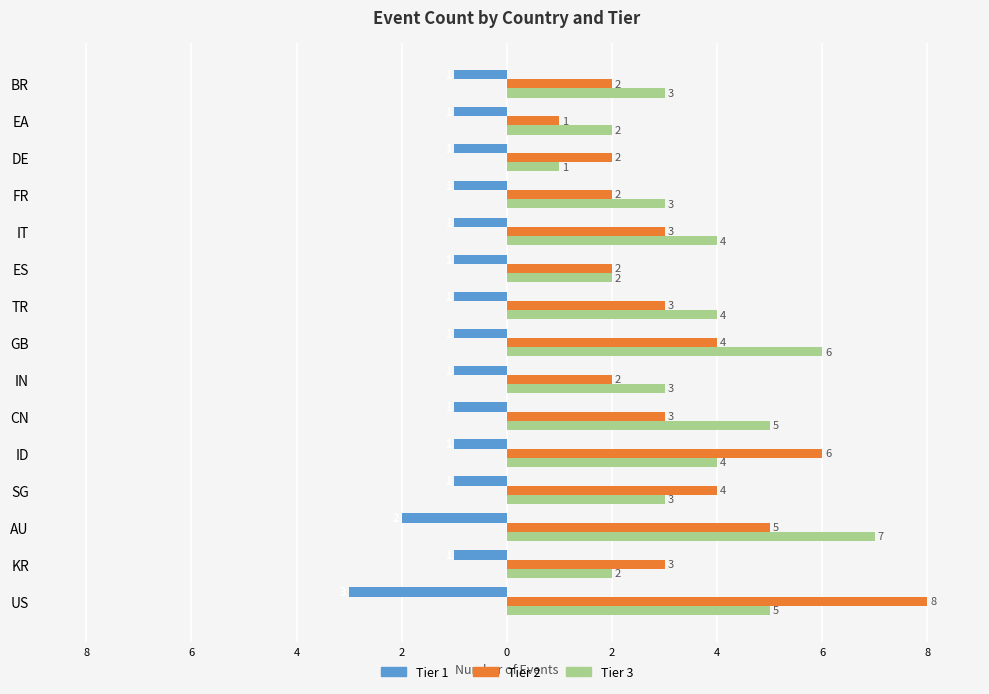

Count the Tier 1 values in the range -1 to 0.

13